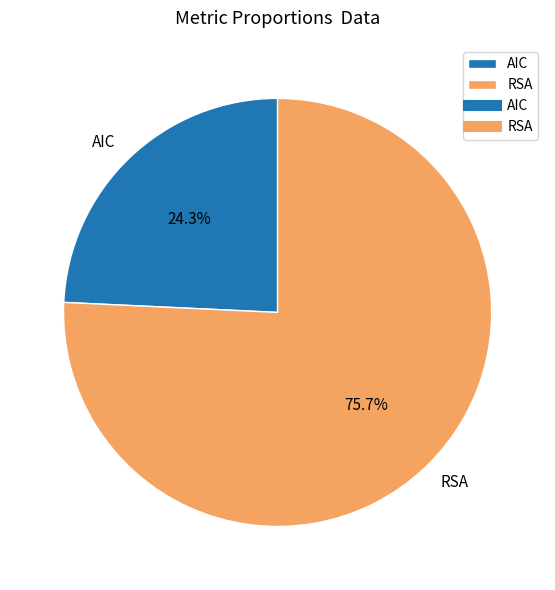

Count the number of slices in the pie.

2